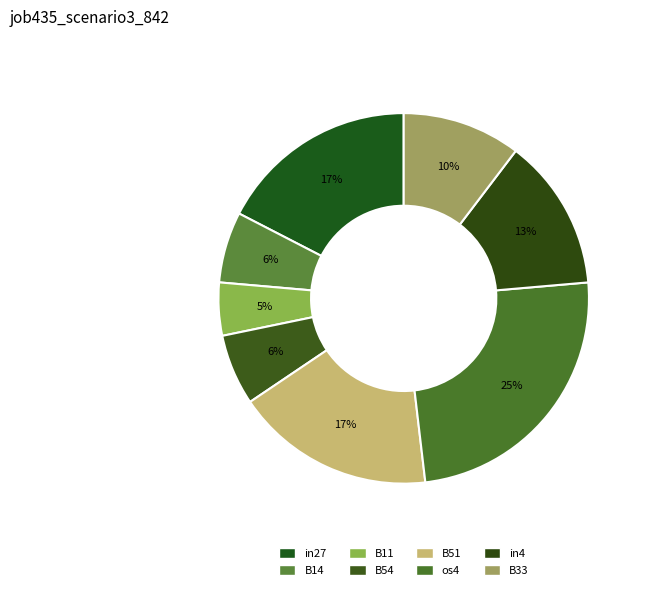

Count the number of slices in the pie.

8